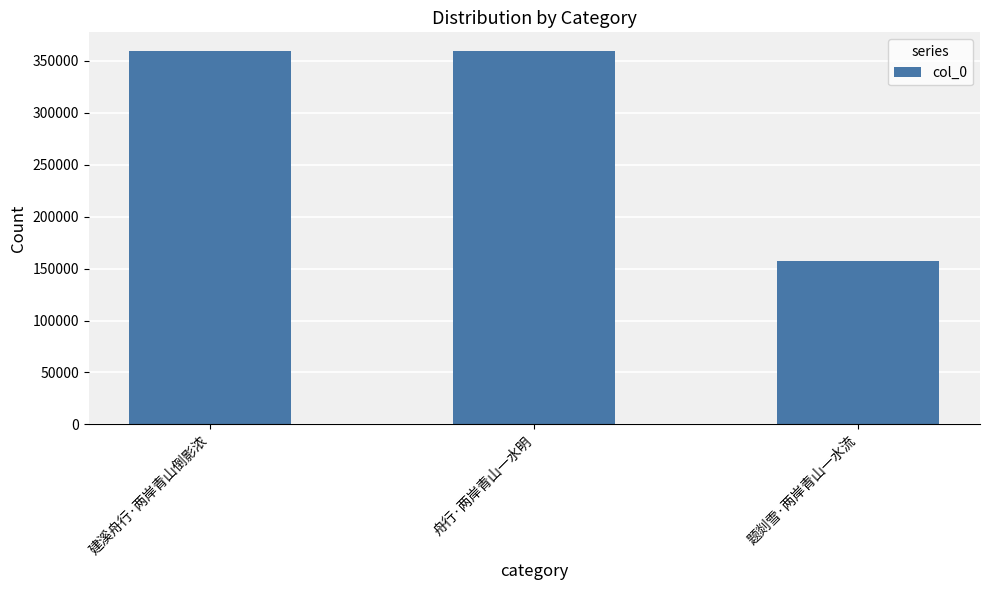

The chart shows a value of 157602 at 题剡雪·两岸青山一水流. True or false?

True